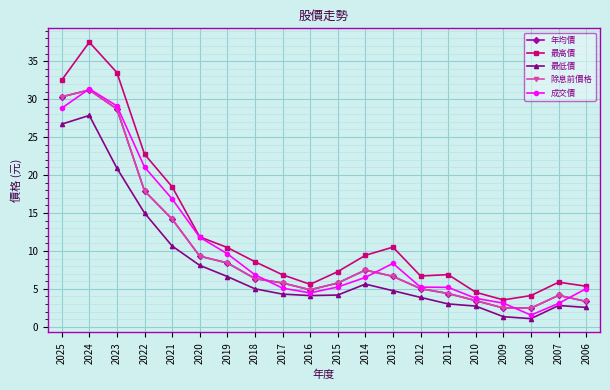

Is this an area chart (filled region under the line)?

No